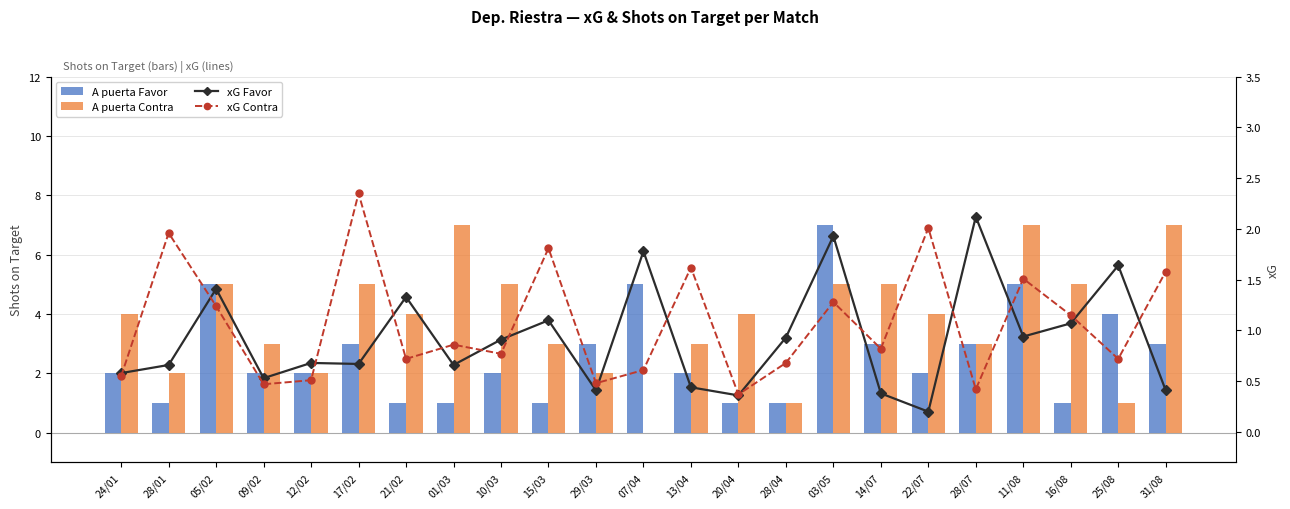

At 31/08, list the series in order from largest to smallest.

A puerta Contra, A puerta Favor, xG Contra, xG Favor